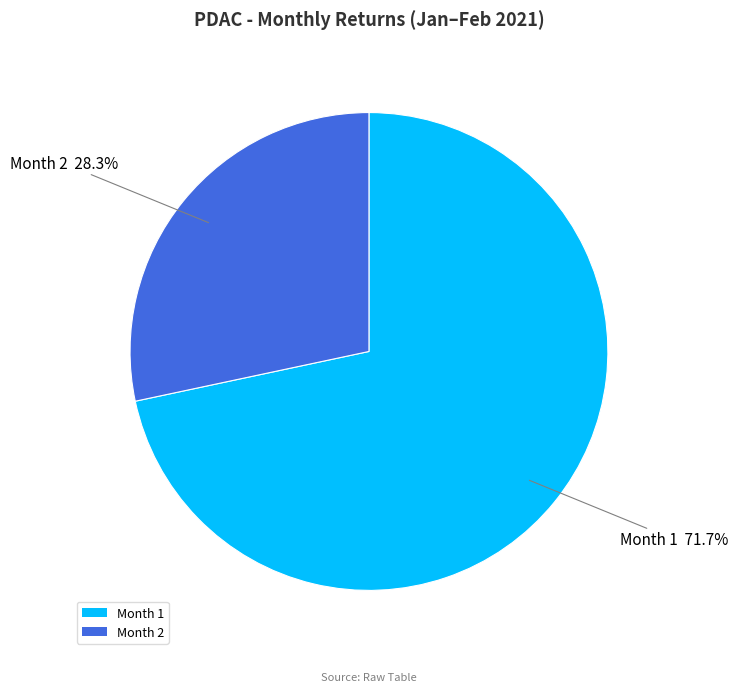

How many slices are in this pie chart?

2